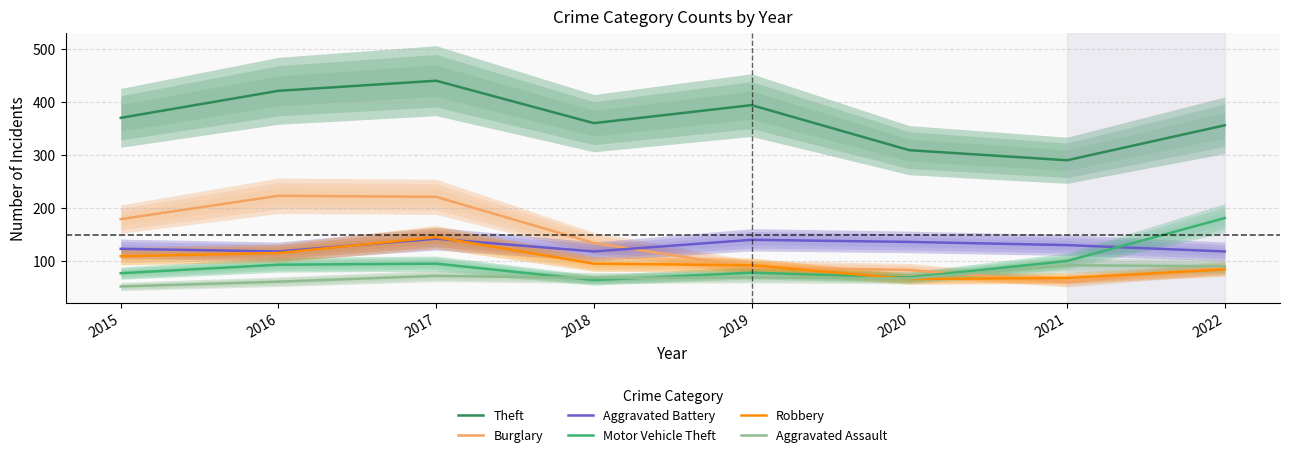

Rank the series at 2019 from lowest to highest value.

Aggravated Assault, Motor Vehicle Theft, Burglary, Robbery, Aggravated Battery, Theft